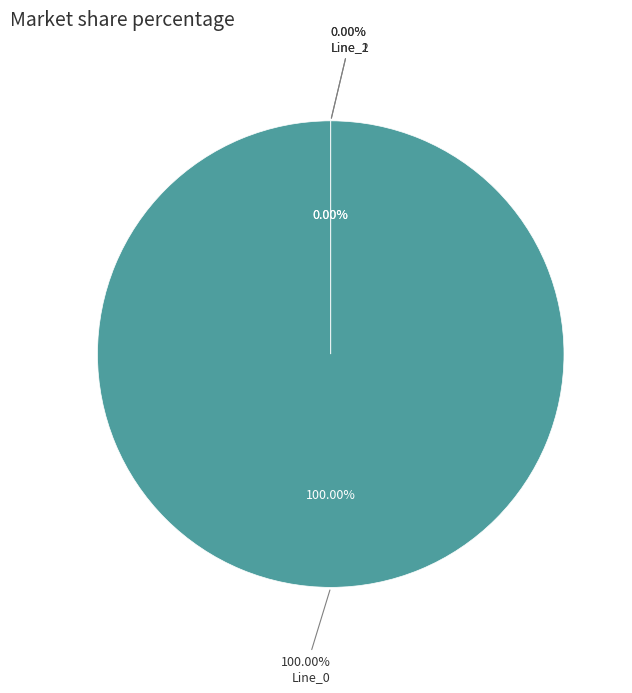

Is there any slice that represents more than half of the pie?

Yes